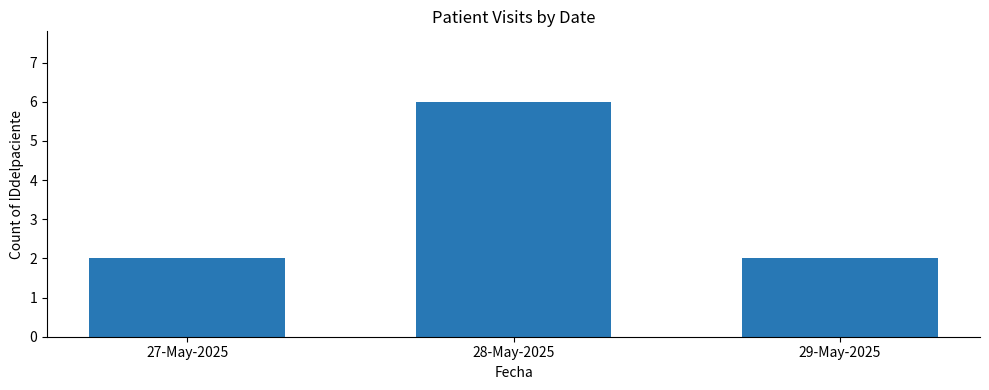

What position from the left is 28-May-2025?

2